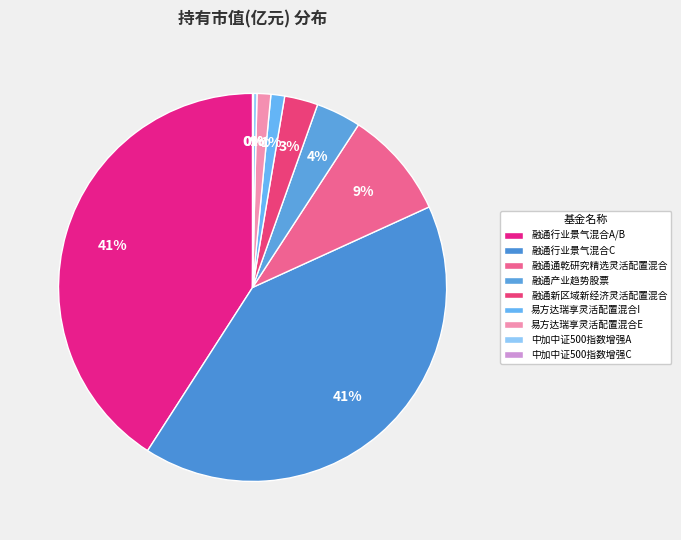

What percentage is the 融通新区域新经济灵活配置混合 slice, to the nearest percent?

3%